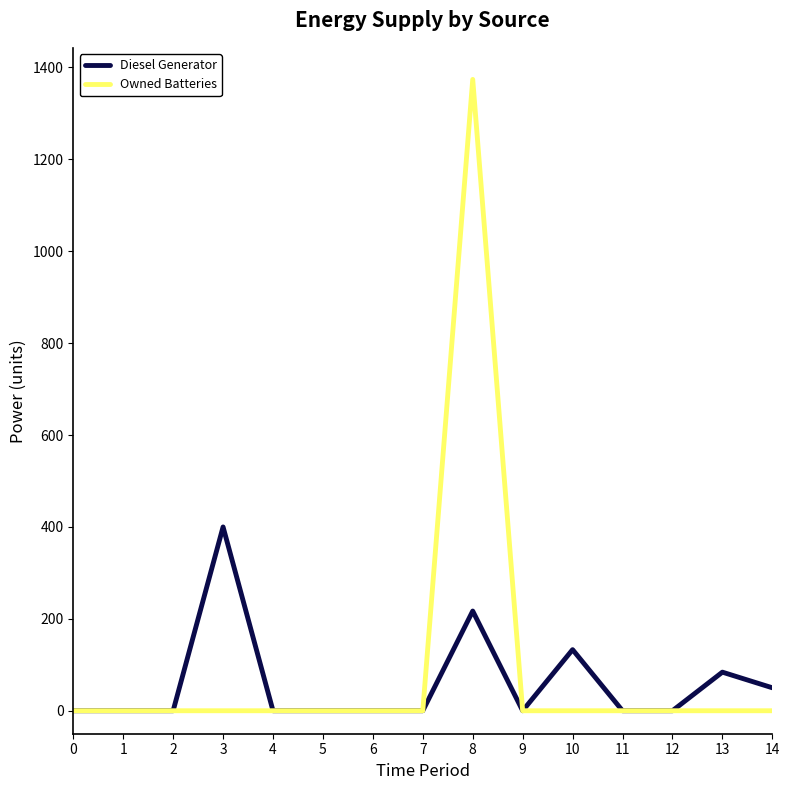

What are all the series names shown in the legend?

Diesel Generator, Owned Batteries